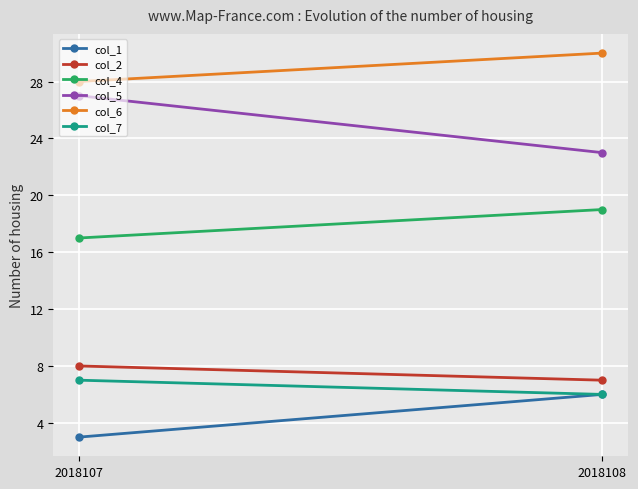

What is the difference between the col_6 values at 2018107 and 2018108?

2